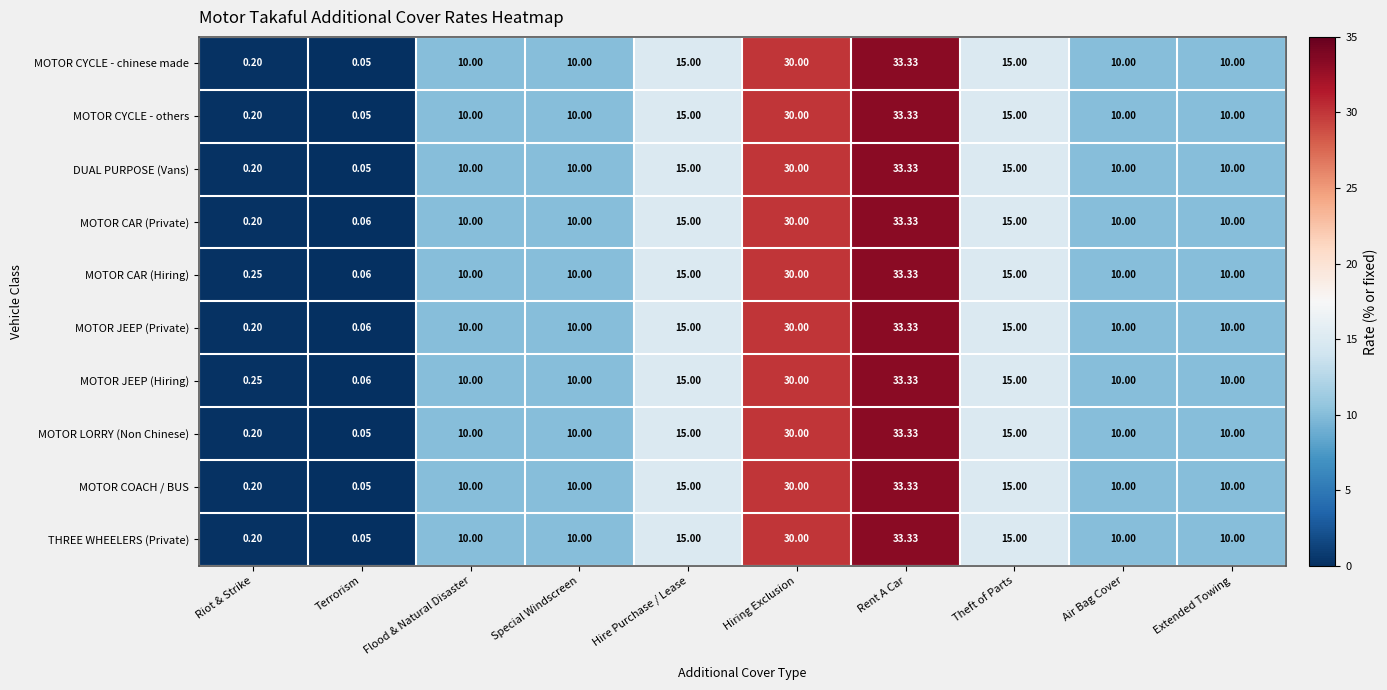

Which category has the lowest value across all series?

Terrorism